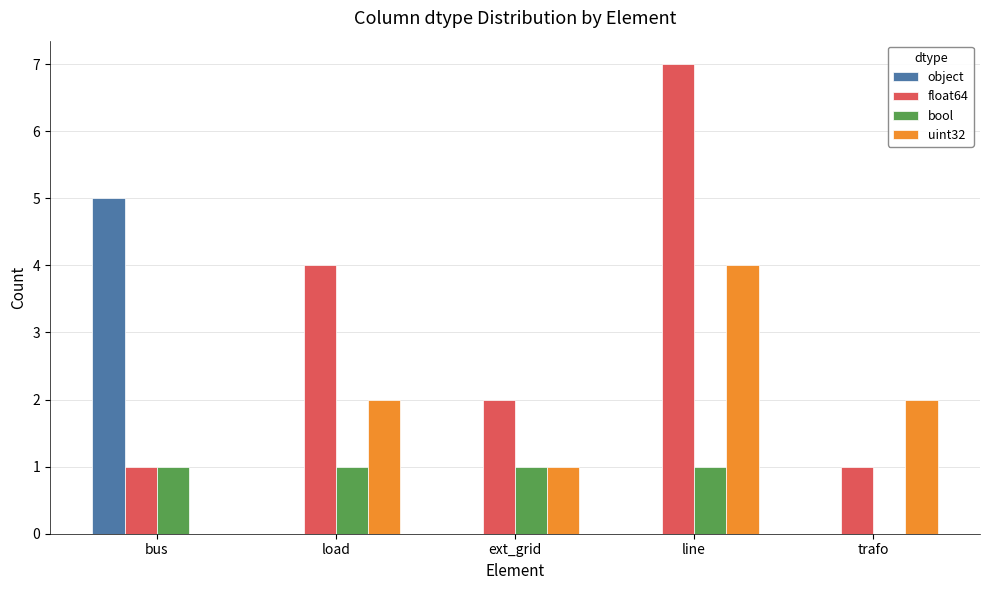

How many categories are shown in the chart?

5